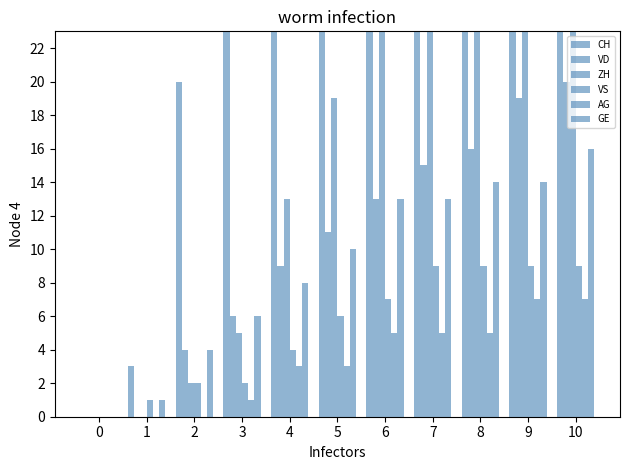

Which series has the largest total across all categories?

CH